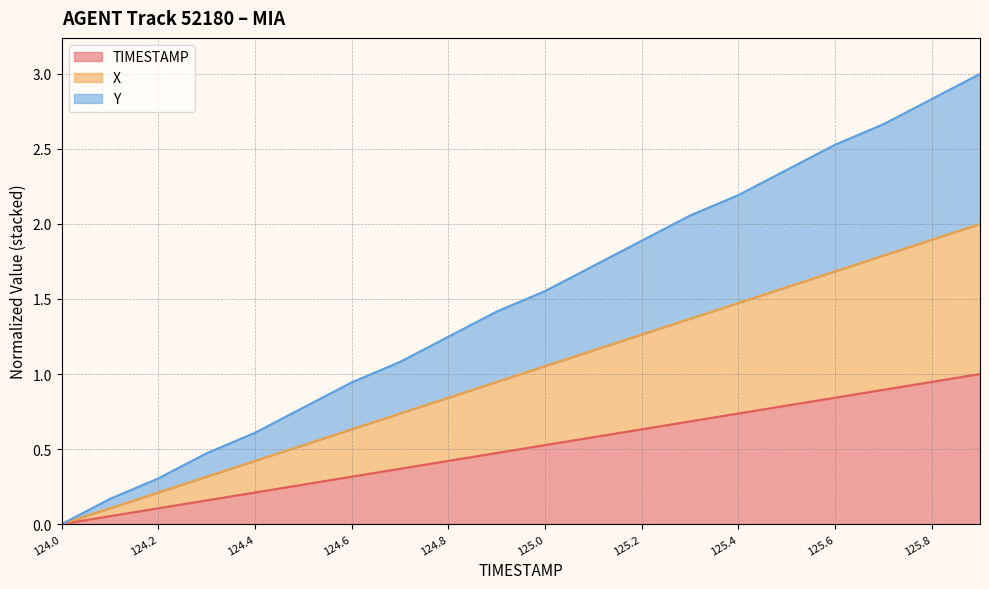

At which category is the sum across all series the highest?

125.9